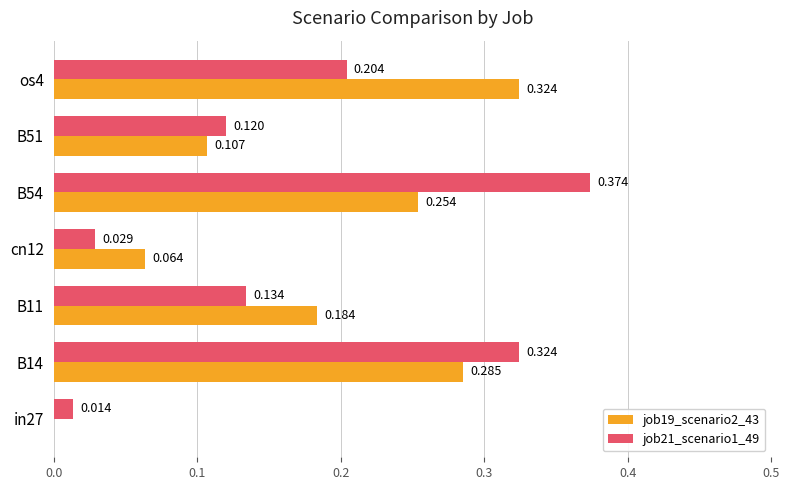

Is the value of job19_scenario2_43 at B11 greater than the value of job21_scenario1_49 at B14?

No